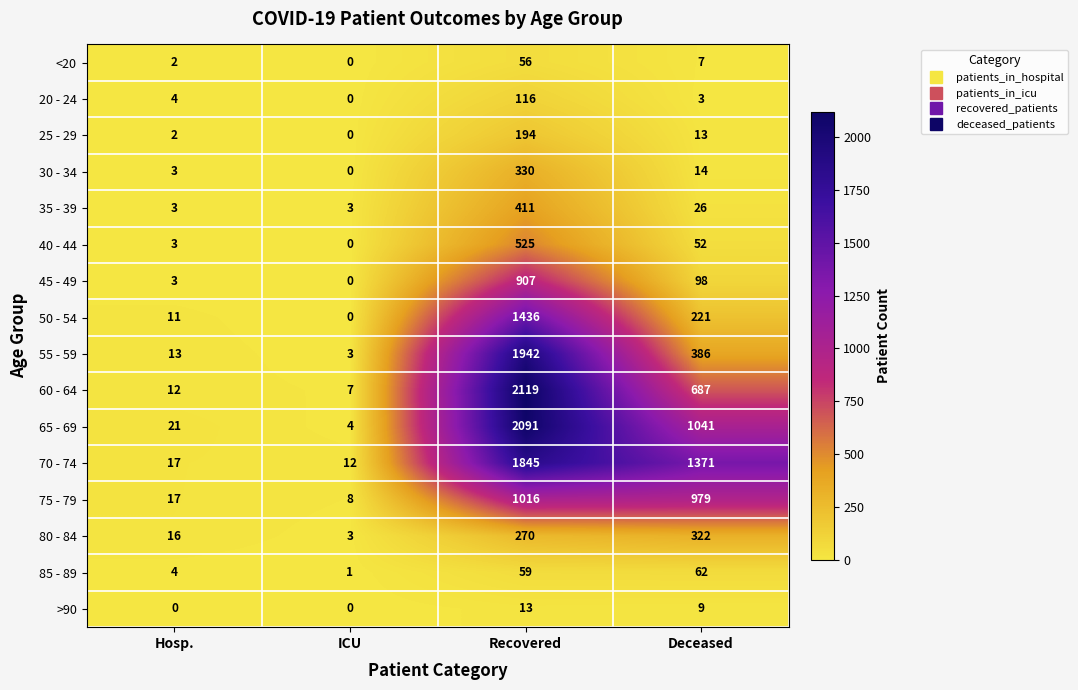

Count the number of categories in the chart.

4